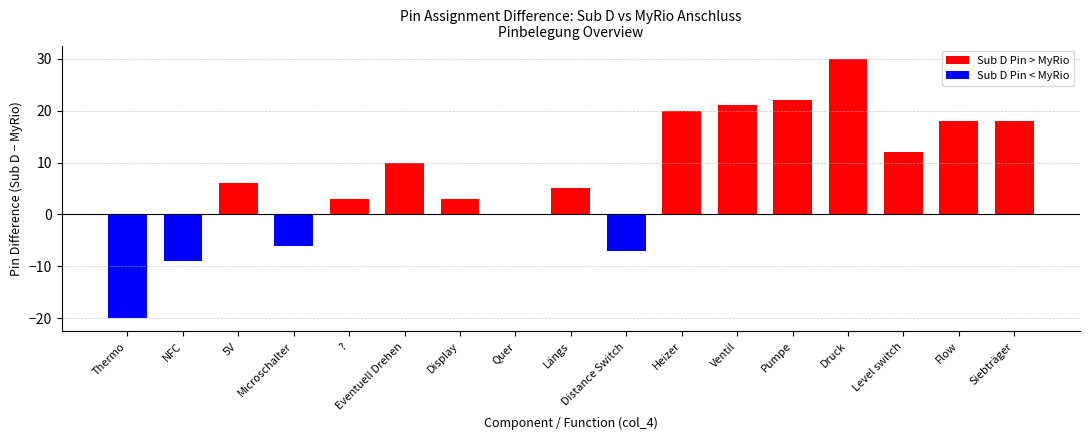

What is the average value?

7